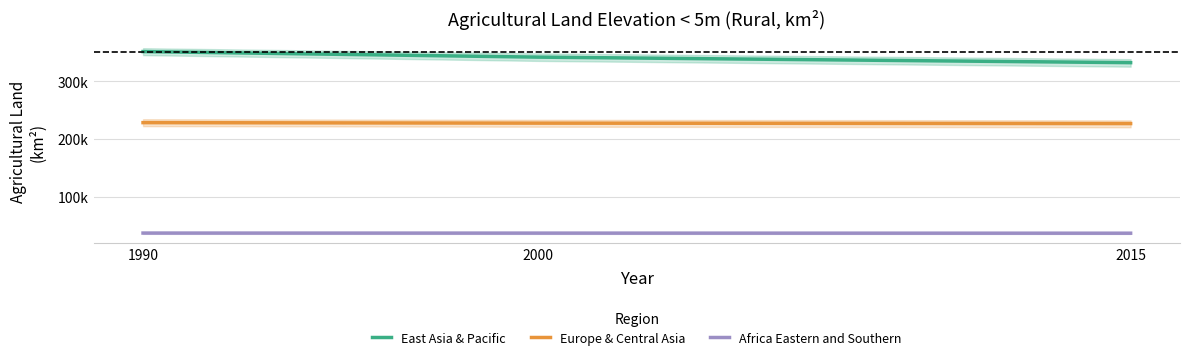

At which label does East Asia & Pacific reach its peak?

1990